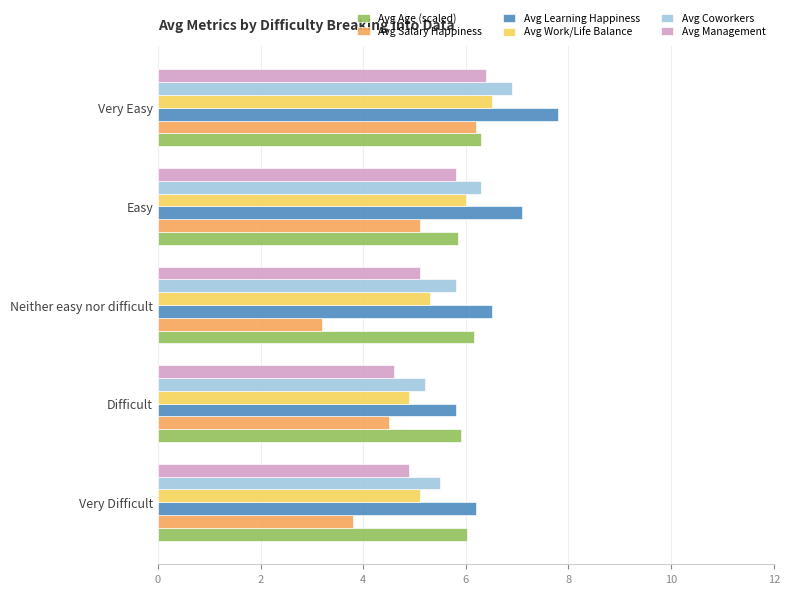

What is the highest value of the Avg Management series?

6.4